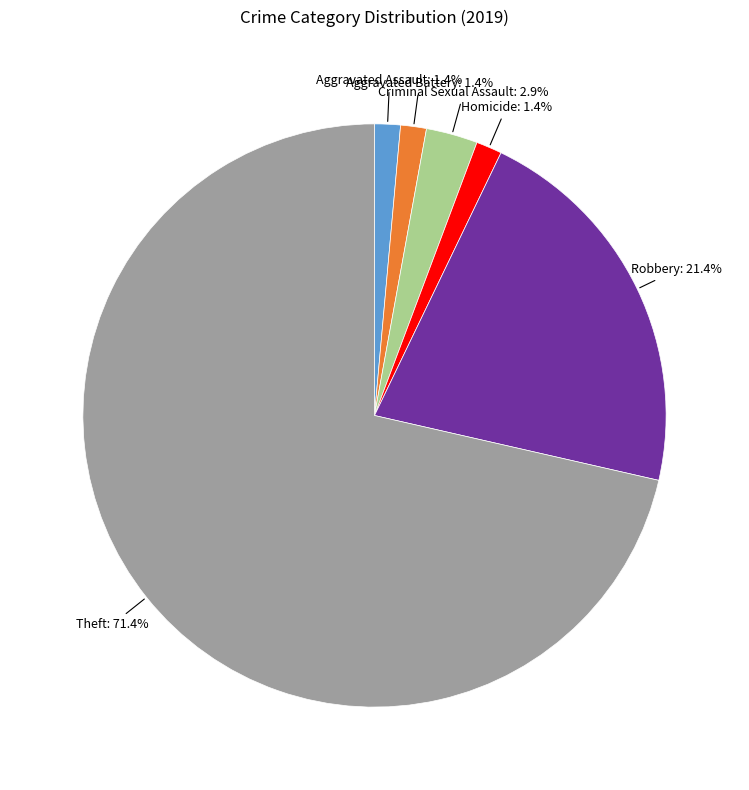

Is there a majority slice in this chart?

Yes